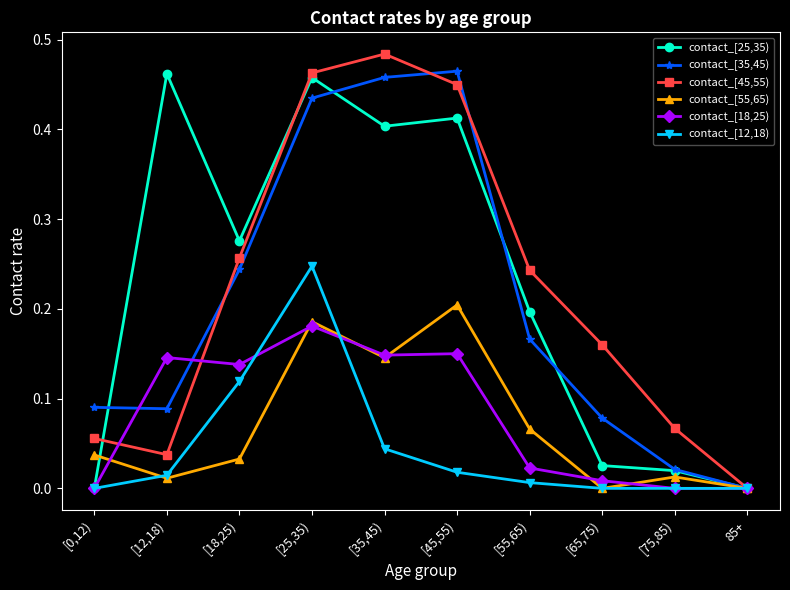

Does the chart display data point markers on the line(s)?

Yes